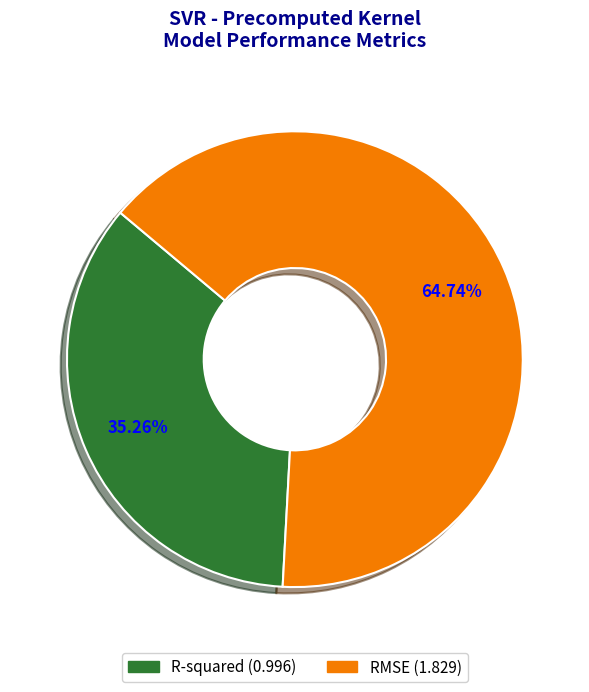

What portion of the pie excludes RMSE?

35.3%